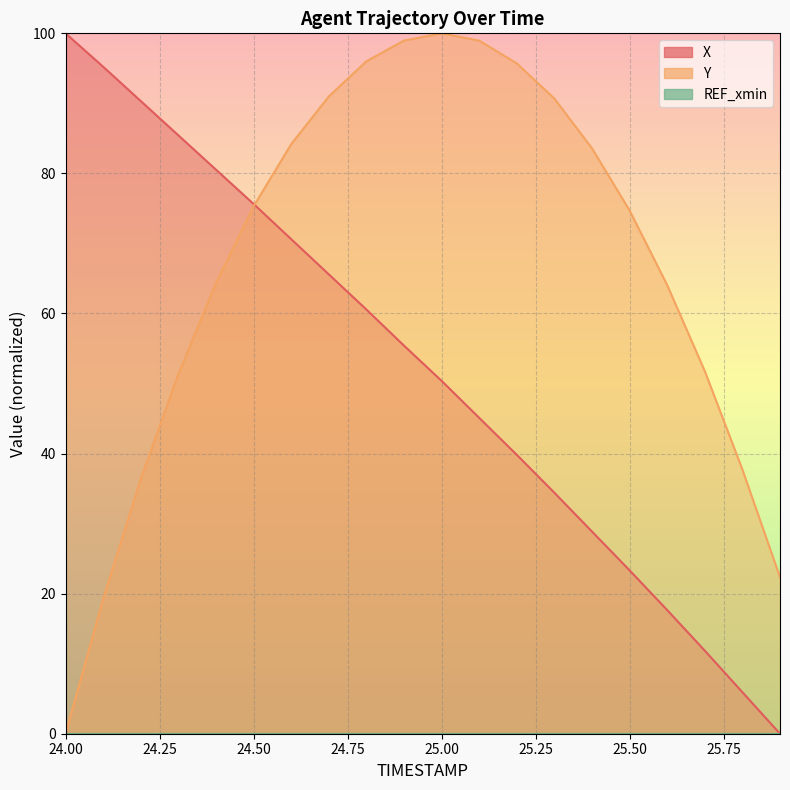

Reading left to right, what are all the values shown in this chart?

X: 24.0=100.0	24.1=95.2	24.2=90.3	24.3=85.4	24.4=80.5	24.5=75.6	24.6=70.6	24.7=65.6	24.8=60.6	24.9=55.4	25.0=50.4	25.1=45.1	25.2=39.8	25.3=34.4	25.4=28.9	25.5=23.3	25.6=17.7	25.7=11.9	25.8=5.9	25.9=0.0
Y: 24.0=0.0	24.1=19.2	24.2=36.4	24.3=51.3	24.4=64.3	24.5=75.3	24.6=84.2	24.7=91.0	24.8=96.0	24.9=99.0	25.0=100.0	25.1=99.0	25.2=95.7	25.3=90.7	25.4=83.6	25.5=74.7	25.6=64.1	25.7=51.8	25.8=37.7	25.9=22.3